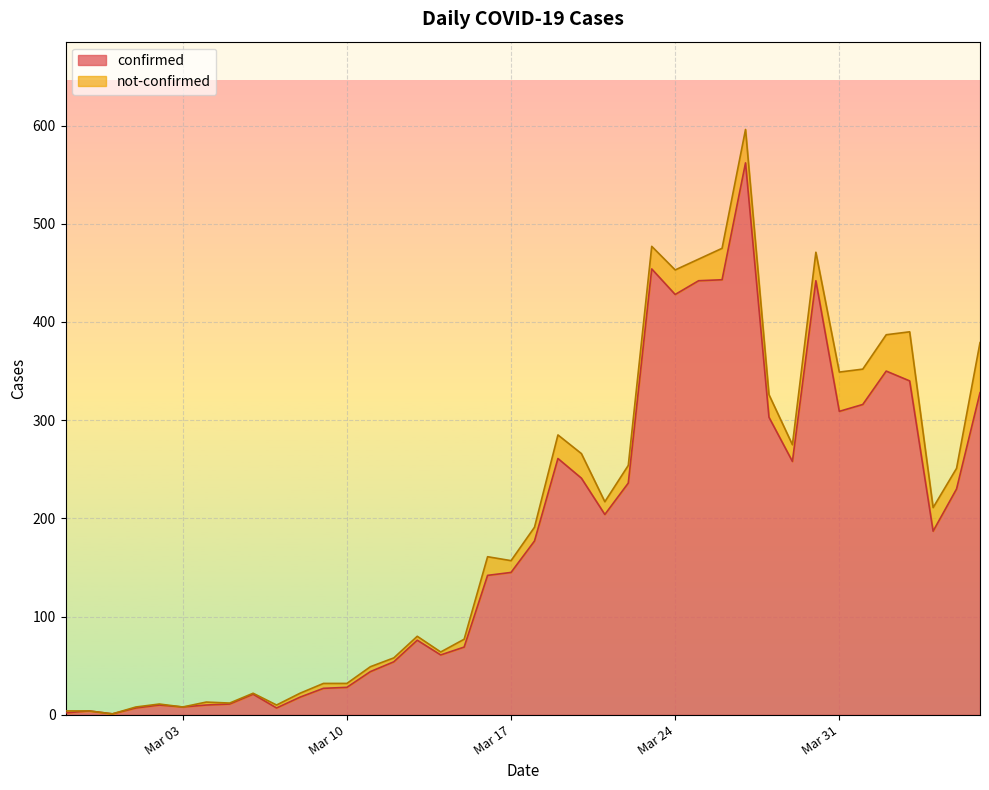

At which category does the chart reach its peak across all series?

2020-03-27